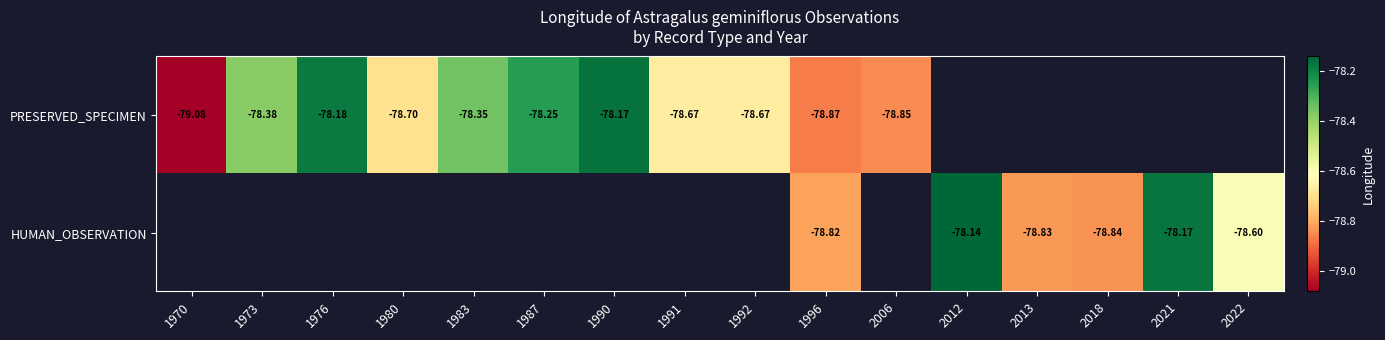

What is the difference between the PRESERVED_SPECIMEN values at 1992 and 2006?

0.2